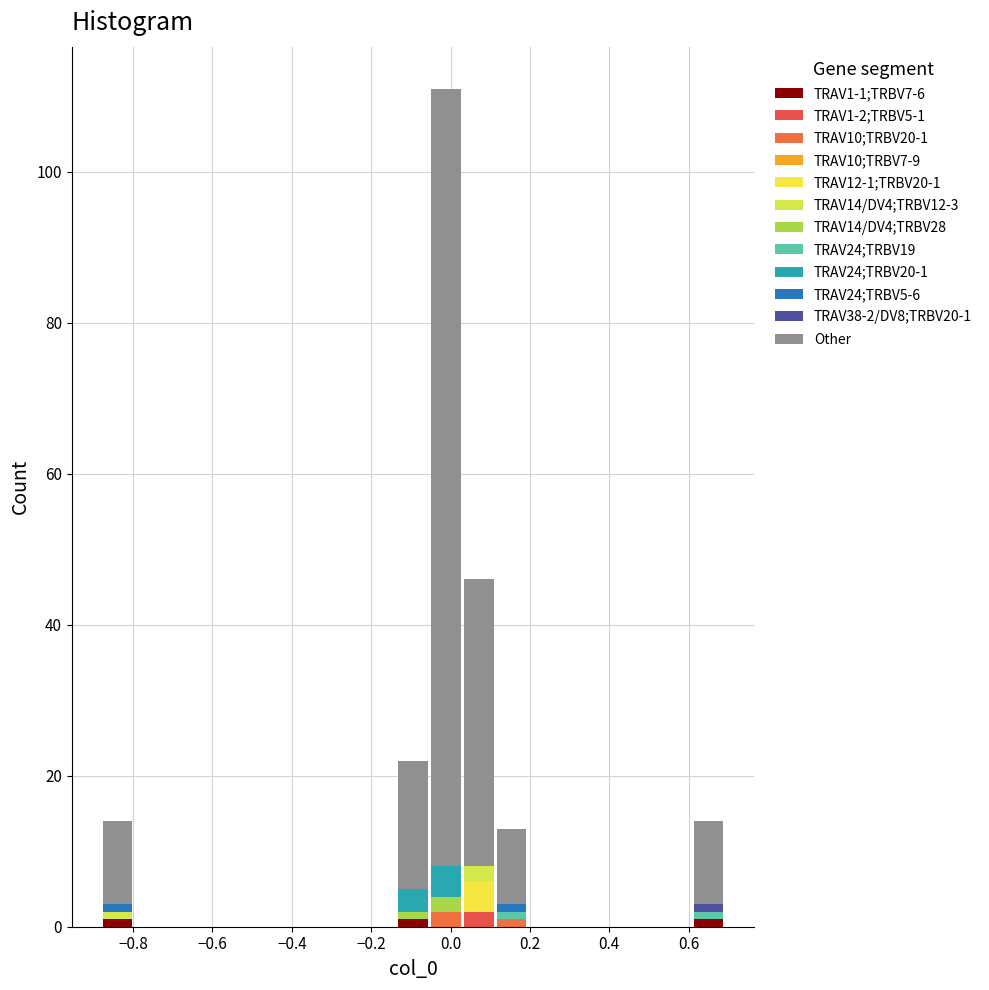

Which range on the x-axis has the tallest stacked bar (by total height)?

-0.06 to 0.02